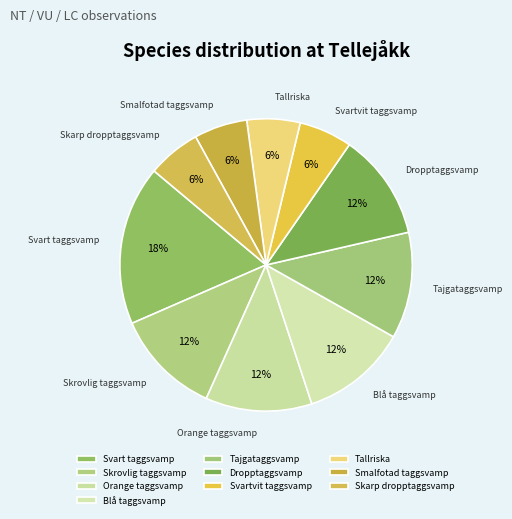

To the nearest percent, what percentage of the pie is Blå taggsvamp?

12%